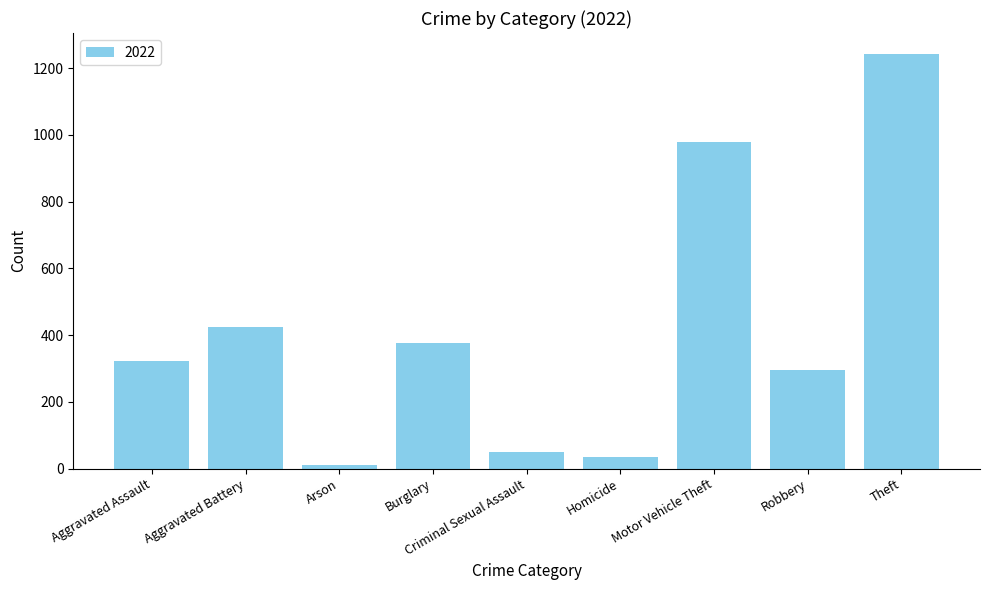

True or false: the data shows 51 at Criminal Sexual Assault.

True